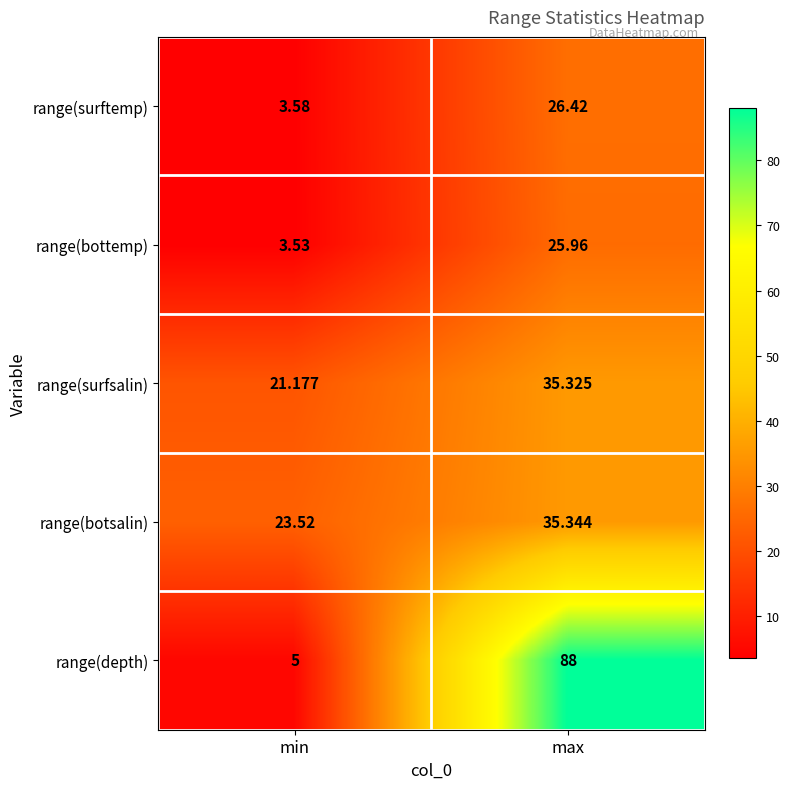

Which series has the largest total across all categories?

range(depth)